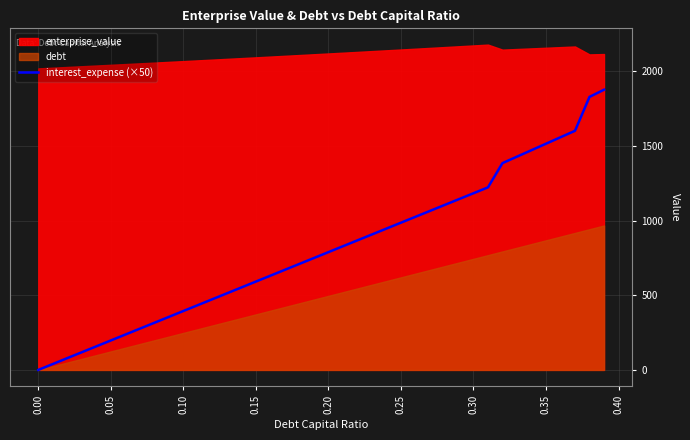

What is the difference between the second highest and minimum values?

1828.4